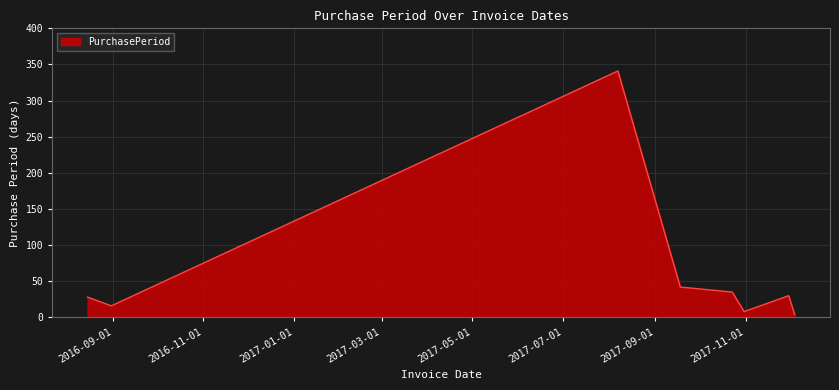

Reading left to right, list all the values displayed in this chart.

28	16	341	42	35	8	30	4